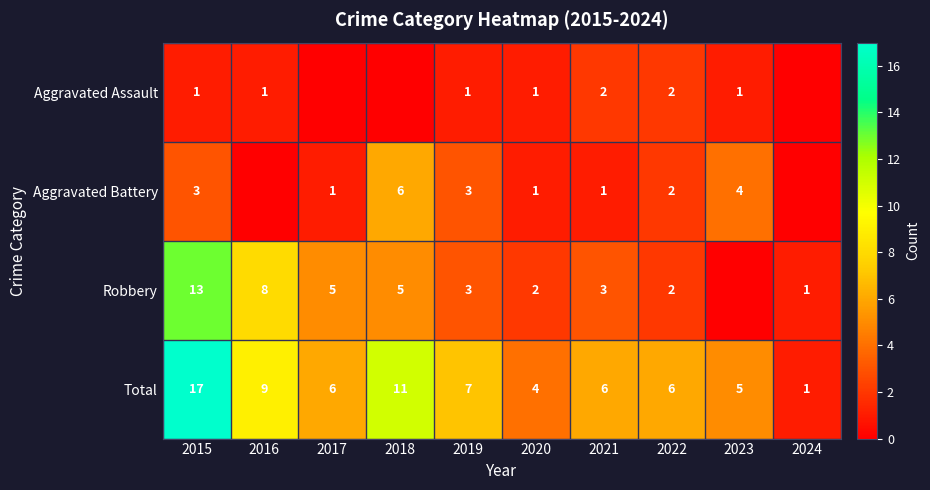

What is the difference between the Robbery values at 2017 and 2024?

4